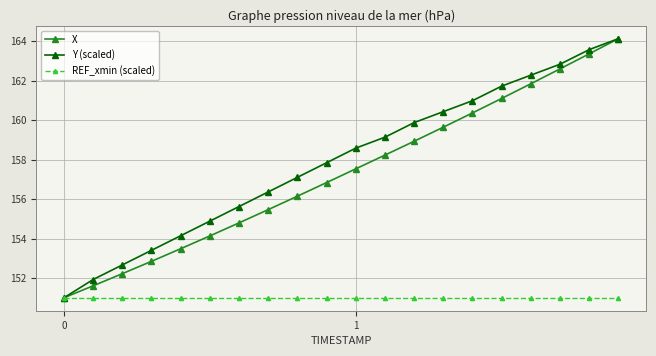

What is the highest value of the Y (scaled) series?

164.1